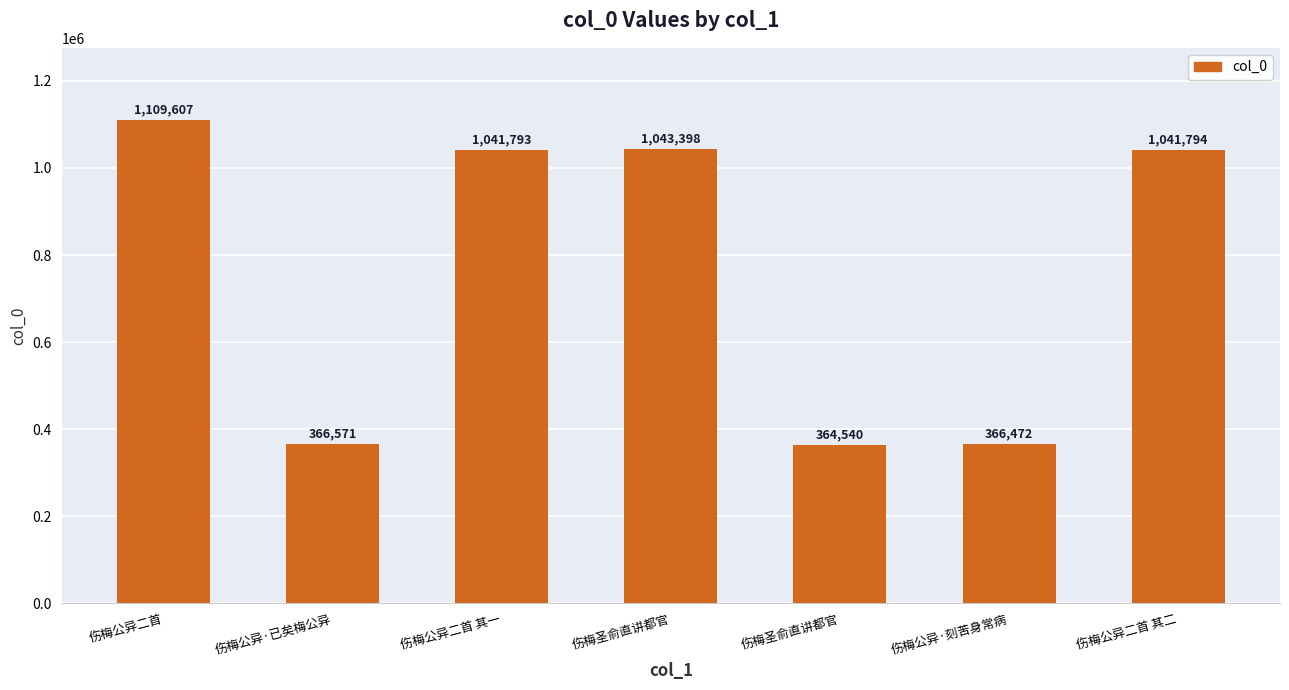

True or false: the data shows 93688 at 伤梅公异·刻苦身常病.

False